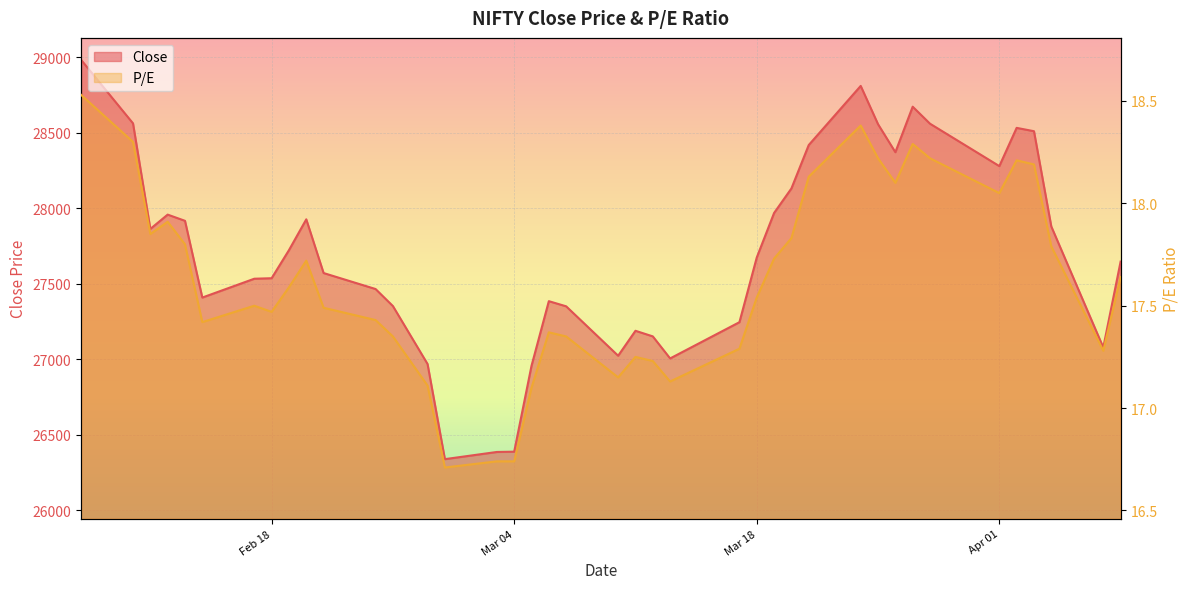

At 2025-03-28, list the series in order from smallest to largest.

P/E, Close